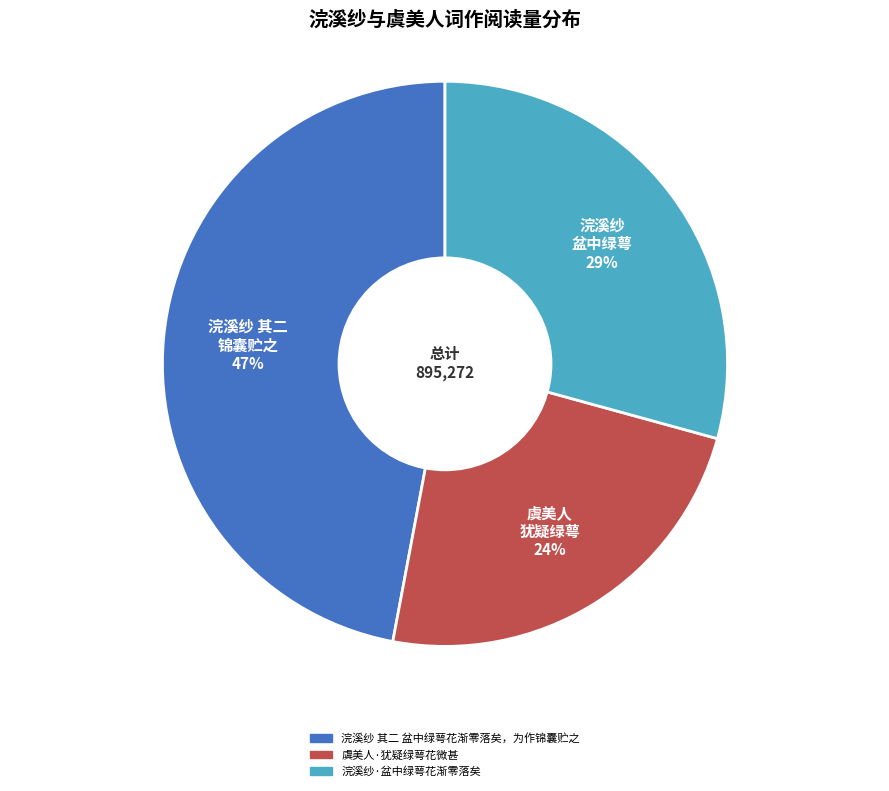

Which slice is the largest?

浣溪纱 其二 盆中绿萼花渐零落矣，为作锦囊贮之